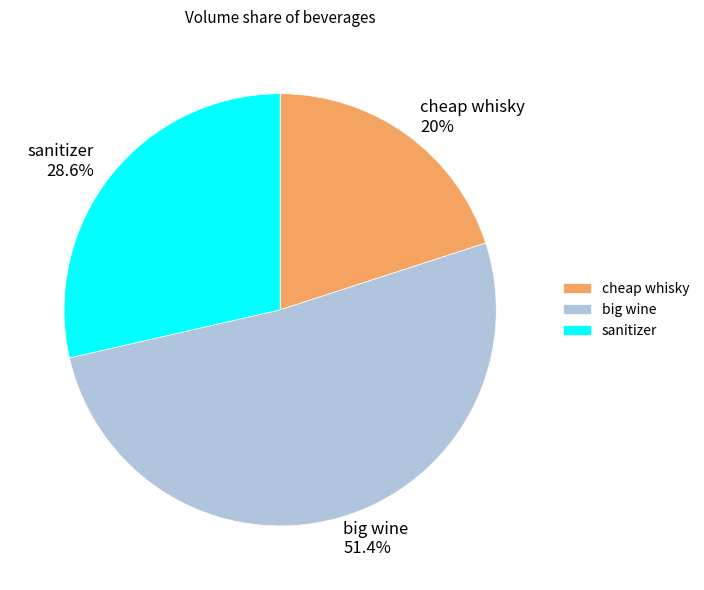

The sanitizer slice represents 22% of the pie. True or false?

False